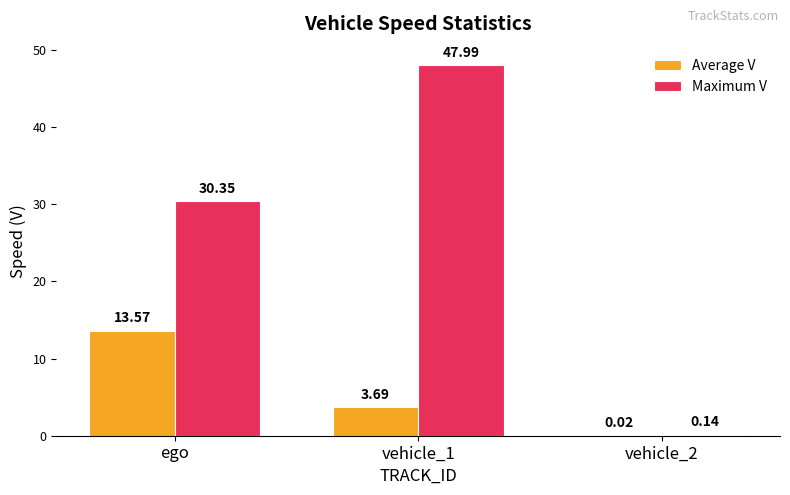

Between ego and vehicle_2, which series saw the biggest shift?

Maximum V